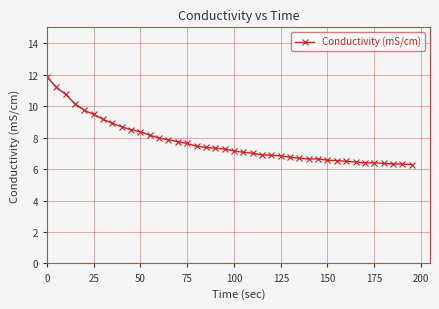

What is the average value?

7.7